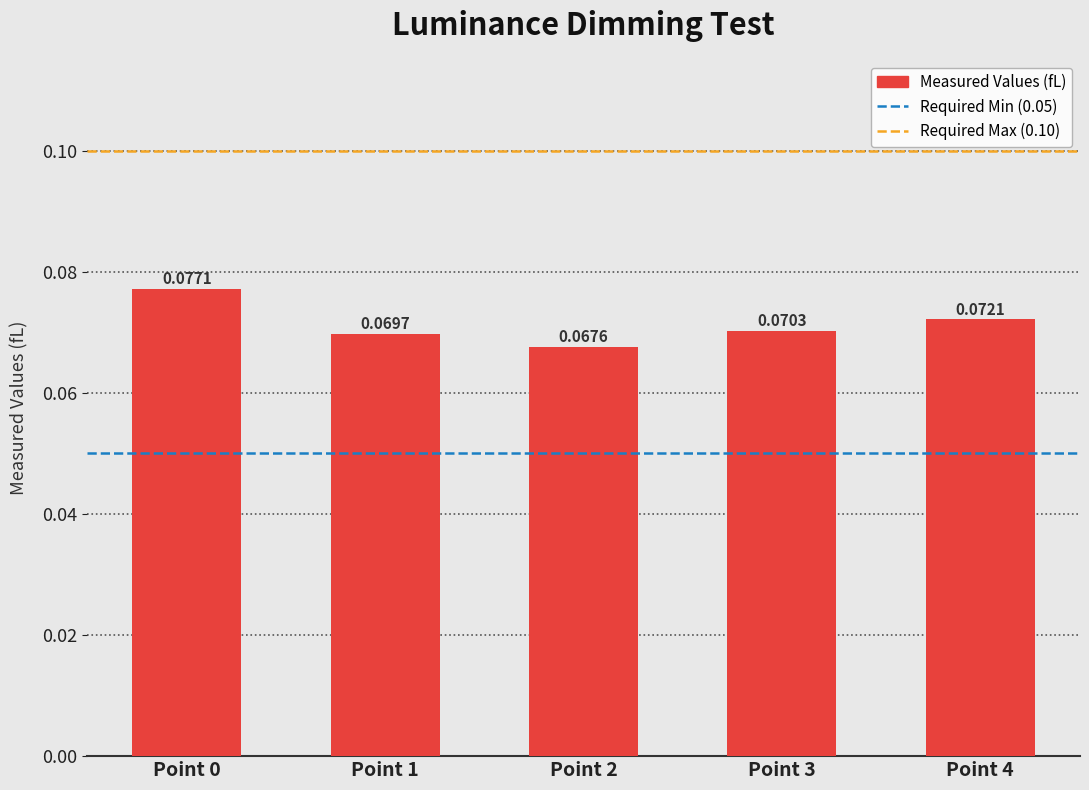

Rank the categories by value from highest to lowest.

Point 0, Point 4, Point 3, Point 1, Point 2